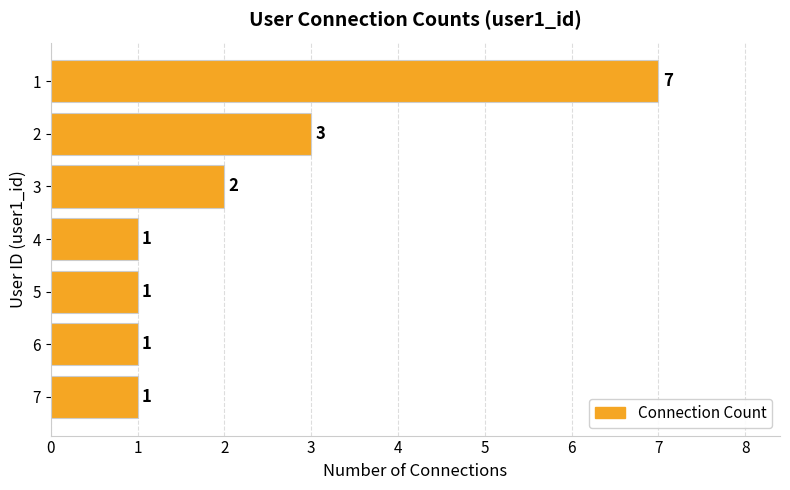

Reading top to bottom, what are all the values shown in this chart?

1=7	2=3	3=2	4=1	5=1	6=1	7=1